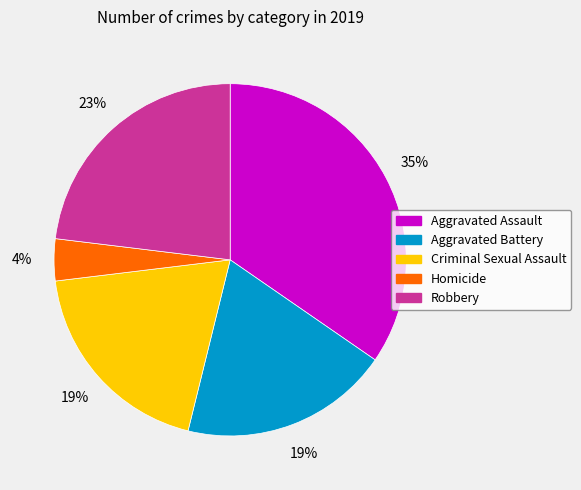

Is it true that Aggravated Assault is 45% of the pie?

False